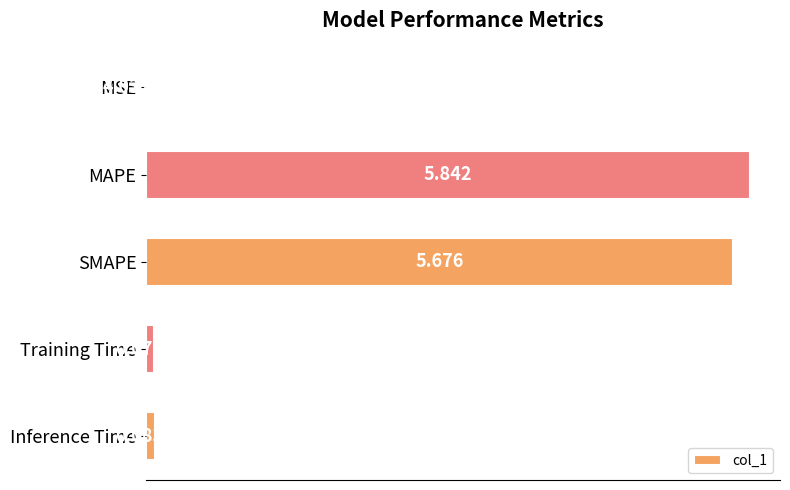

Which has a higher value, Training Time or MSE?

Training Time